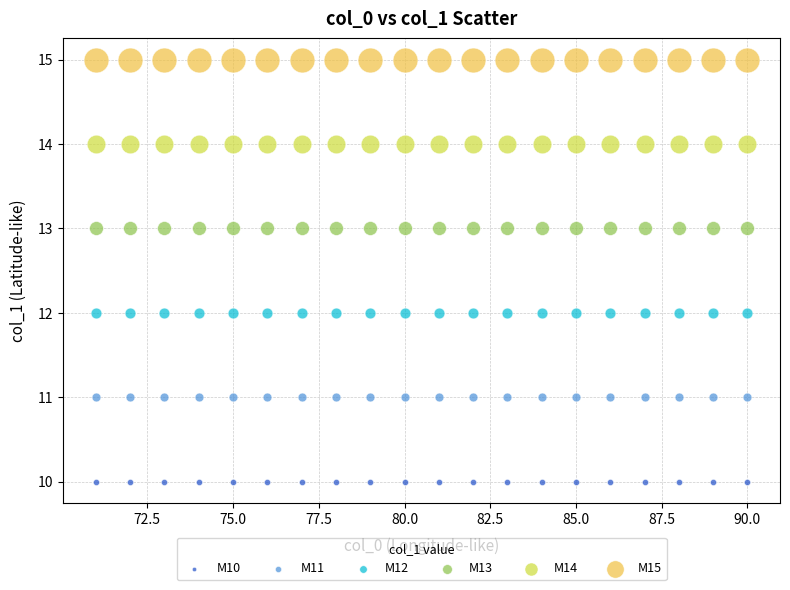

Which series reaches the maximum Y coordinate?

M15